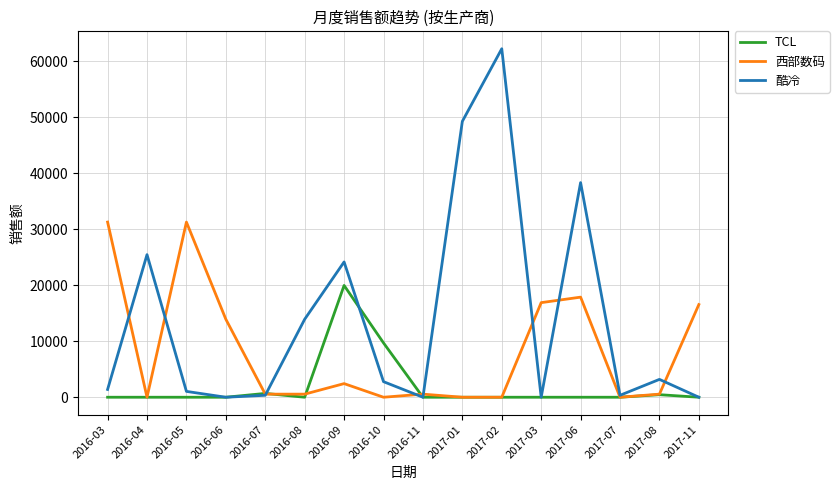

At which category is the sum across all series the highest?

2017-02